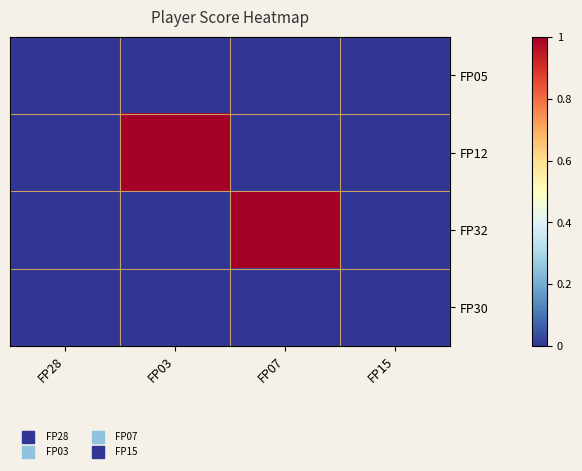

Which label corresponds to the smallest value in the chart?

FP28